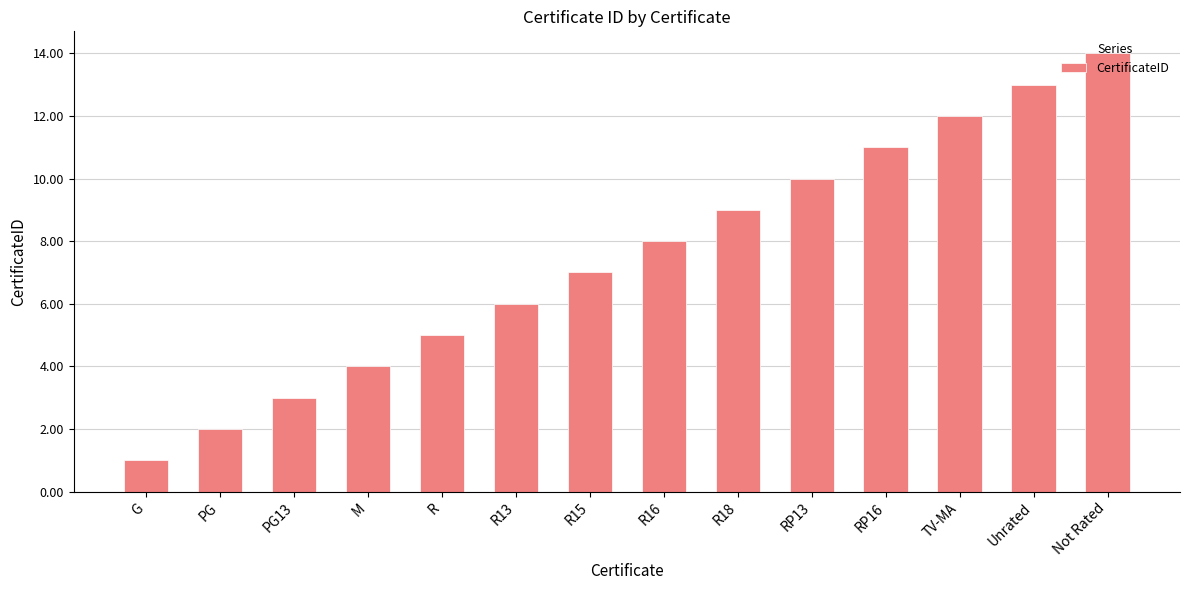

Reading left to right, extract all data points from this chart.

1	2	3	4	5	6	7	8	9	10	11	12	13	14